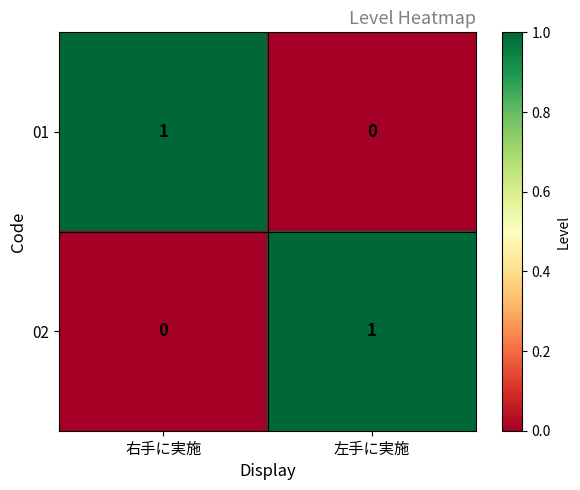

Where is 02 nearest to the value 0?

右手に実施